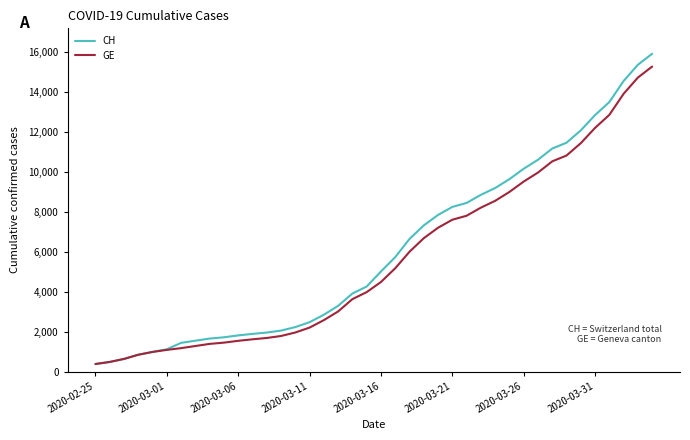

Which series has the widest spread of values?

CH